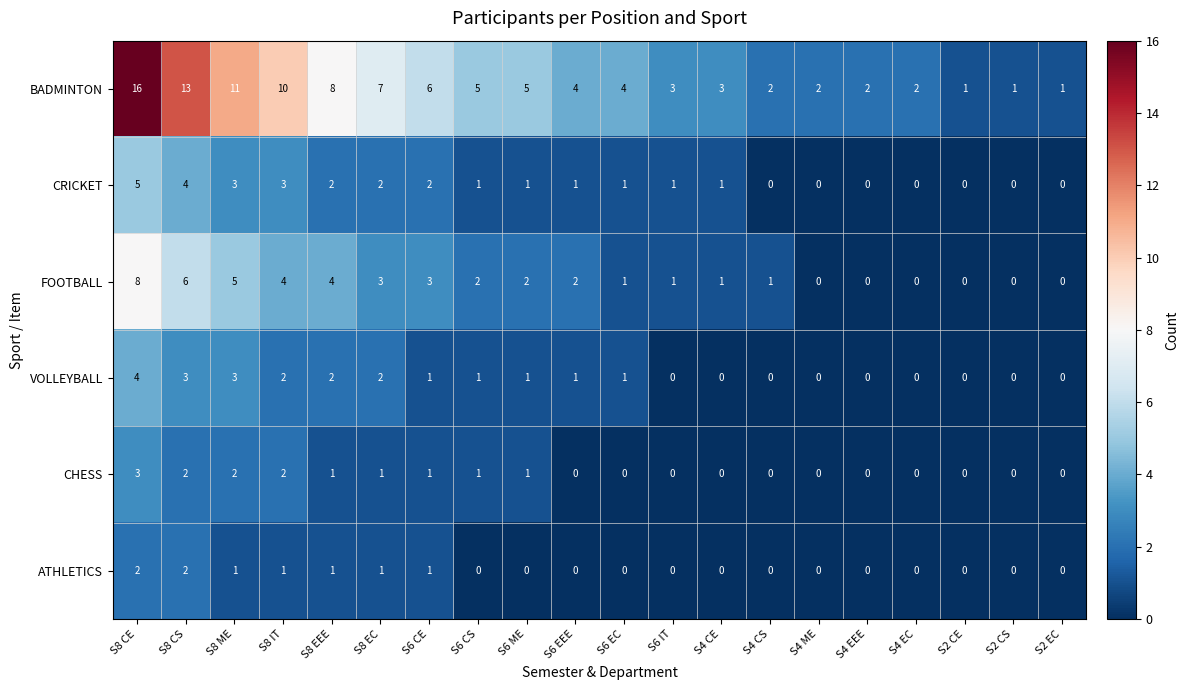

What is the difference between the highest and lowest values at S4 ME?

2